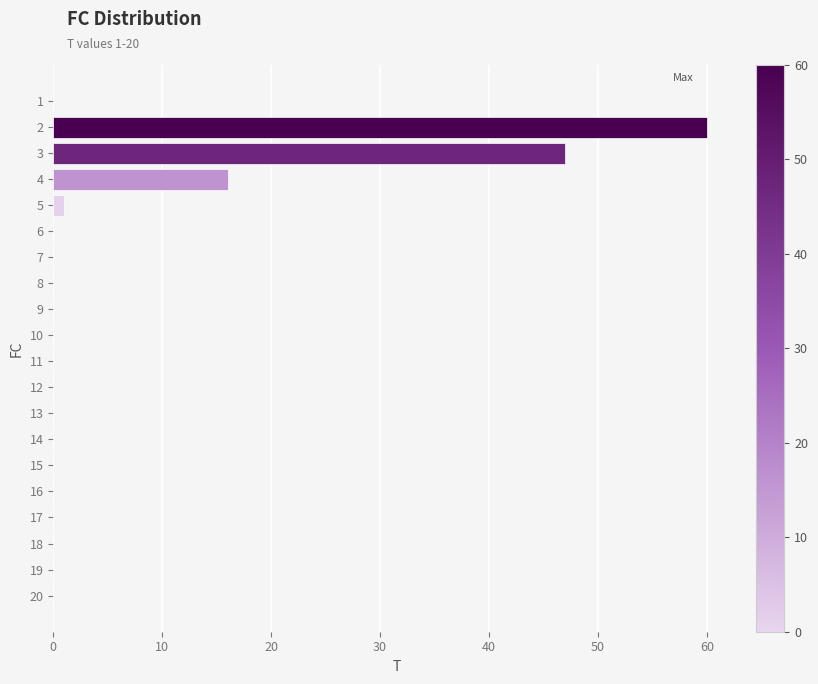

How many categories are shown in the chart?

20